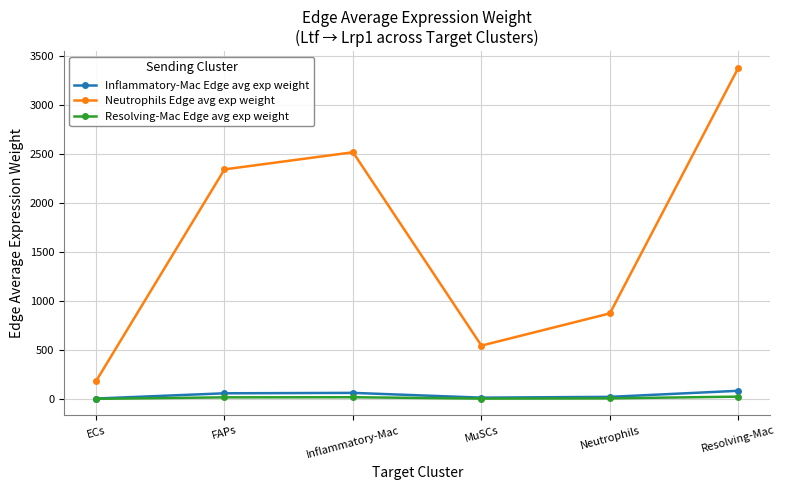

What position from the right is Resolving-Mac?

1